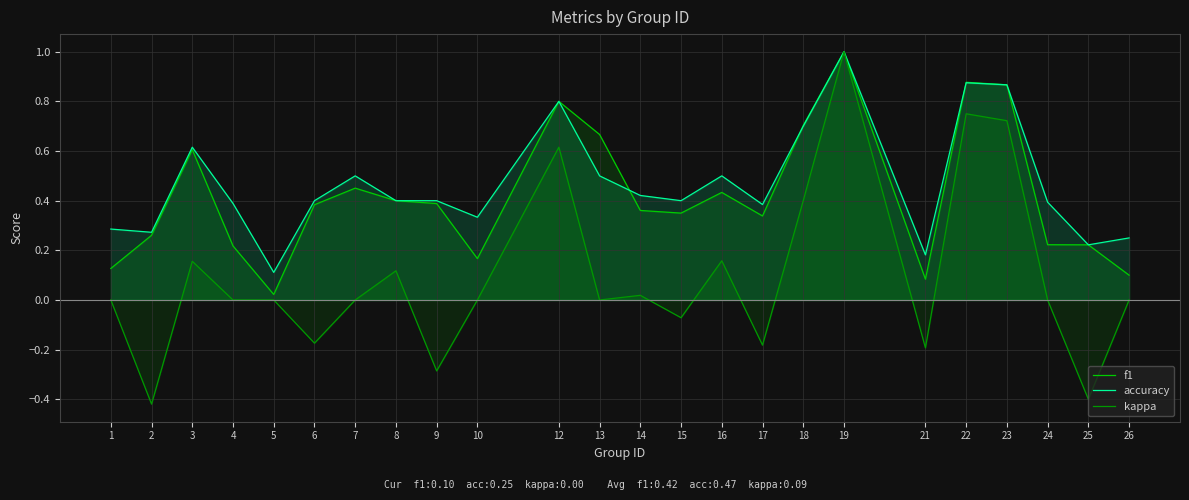

At which category does accuracy reach its first local peak?

3